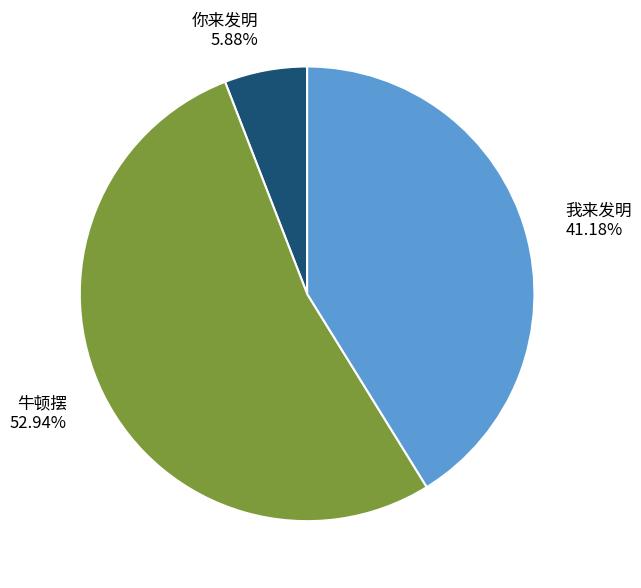

Do 我来发明 and 牛顿摆 together represent more than half of the pie?

Yes